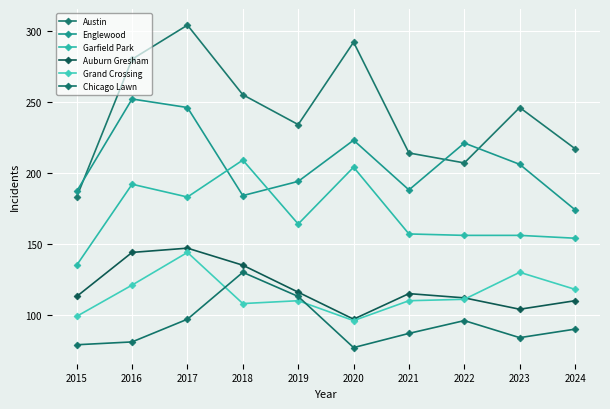

Which series changed the most between 2018 and 2022?

Garfield Park